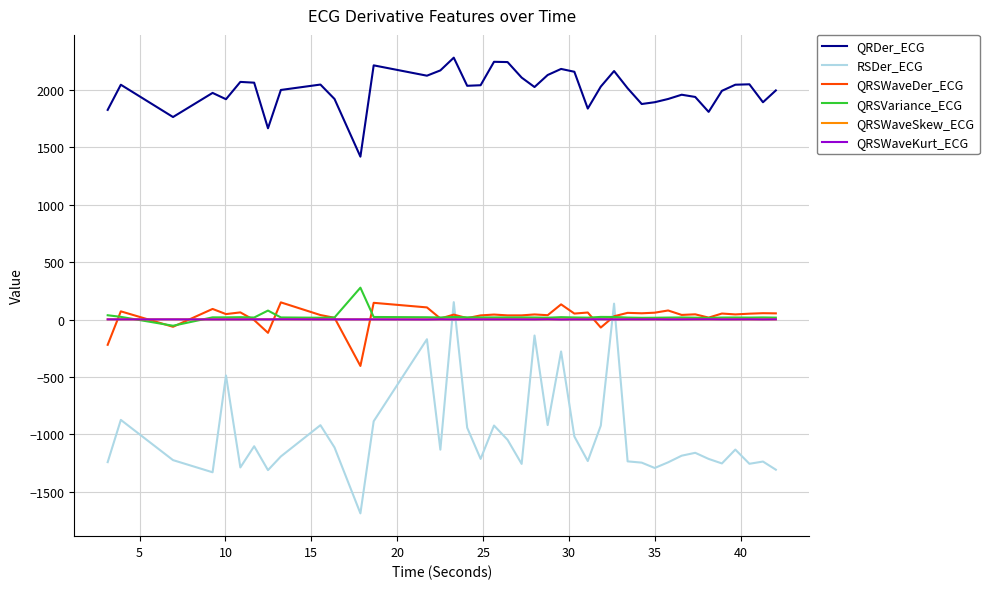

Which series has the widest spread of values?

RSDer_ECG